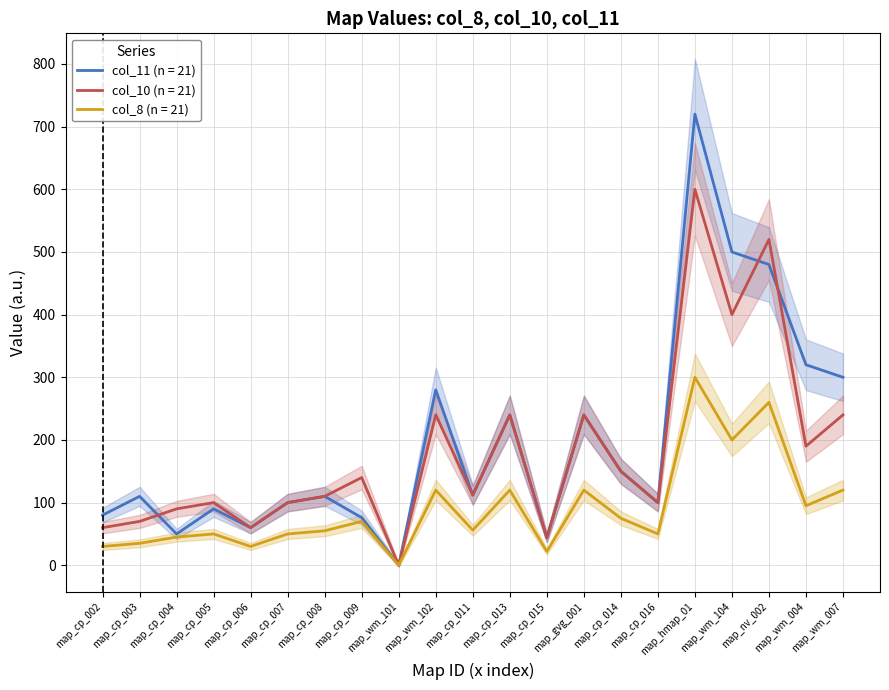

True or false: col_8 has more than 0 interior local peaks.

True